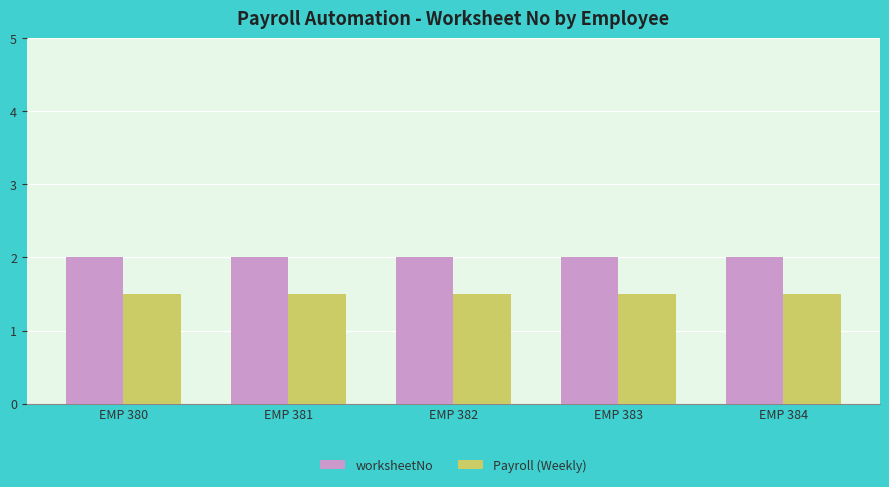

What value does the Payroll (Weekly) series have at EMP 381?

1.5